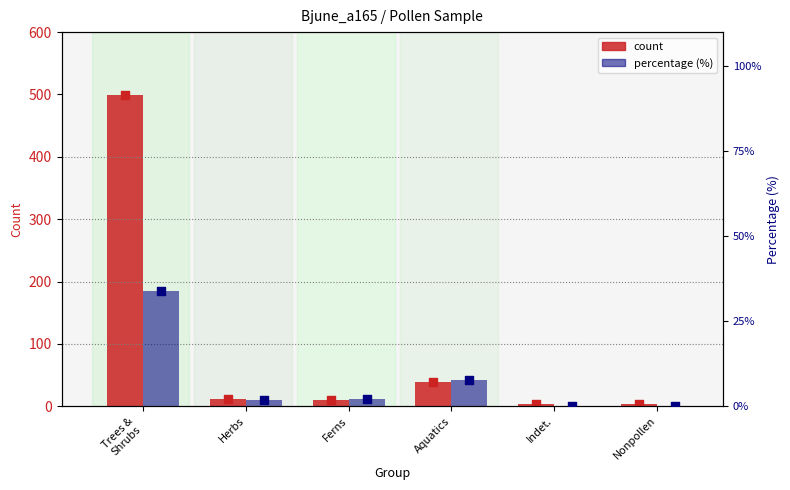

Which series has the largest Y range (max minus min)?

count